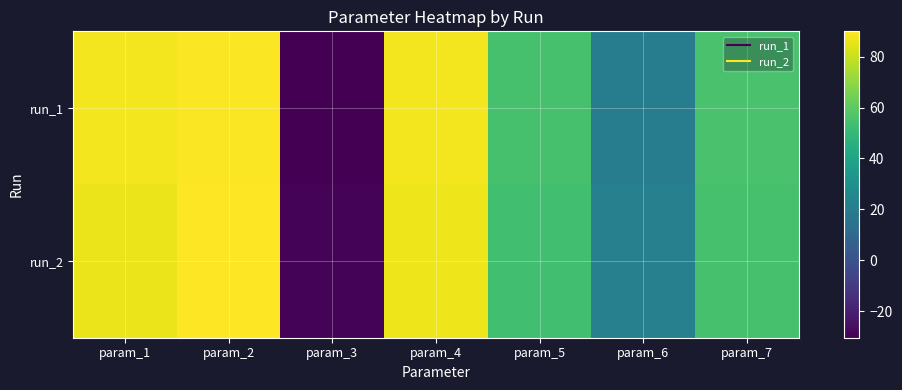

Count the number of data series in this chart.

2